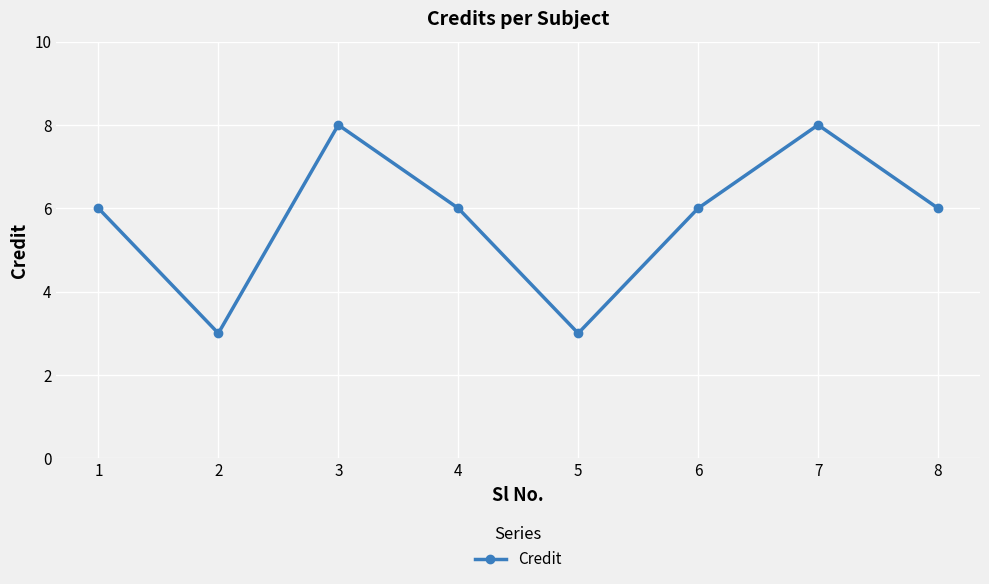

What is the sum of the values at 3 and 4?

14